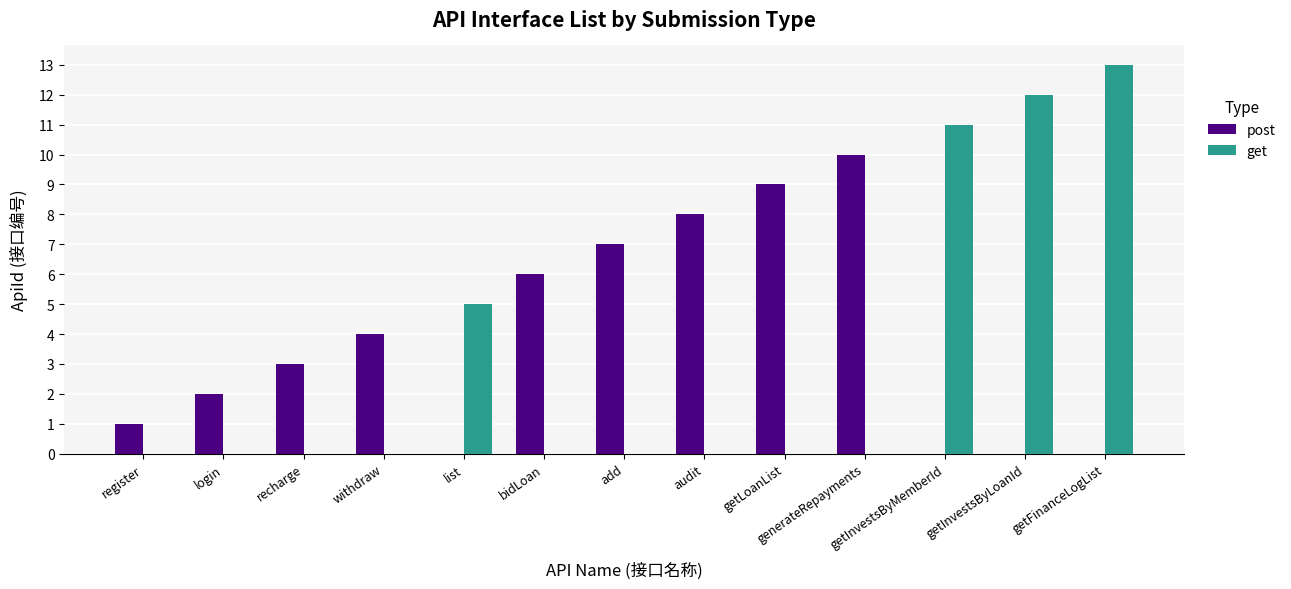

True or false: post has a value of 0 at getFinanceLogList.

True